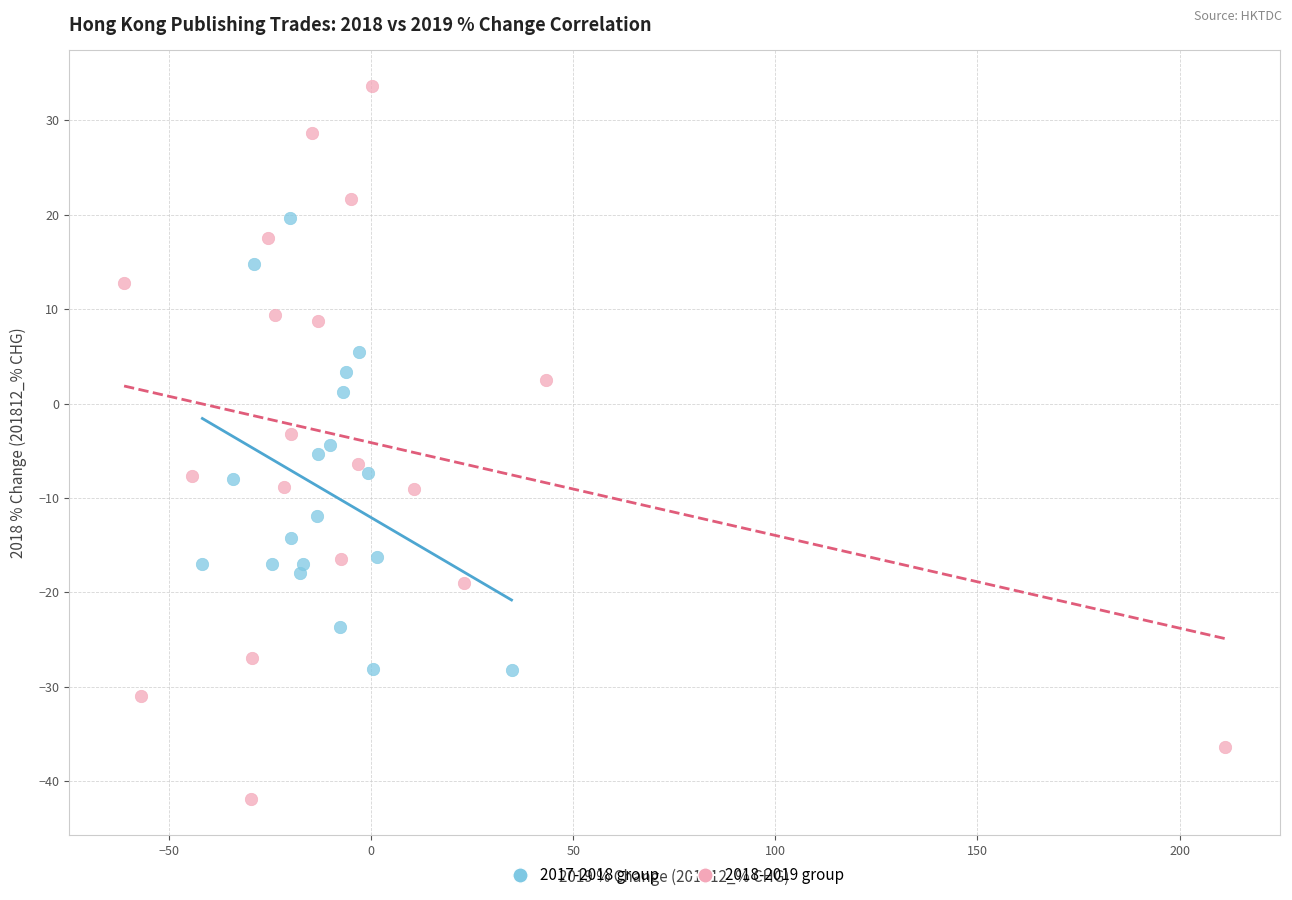

Which series reaches the minimum Y coordinate?

2018-2019 group